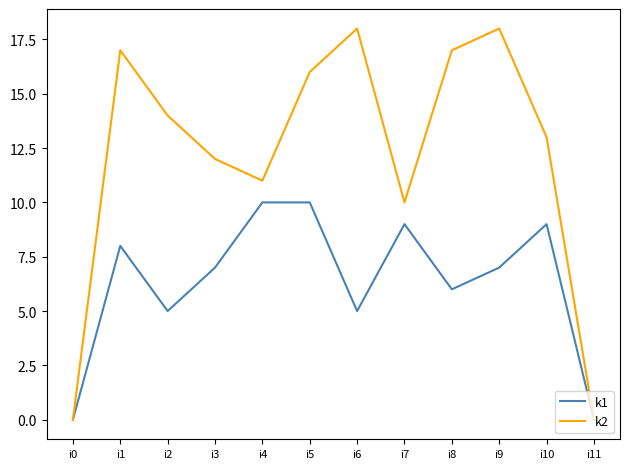

The k2 series shows 18 at i9. True or false?

True